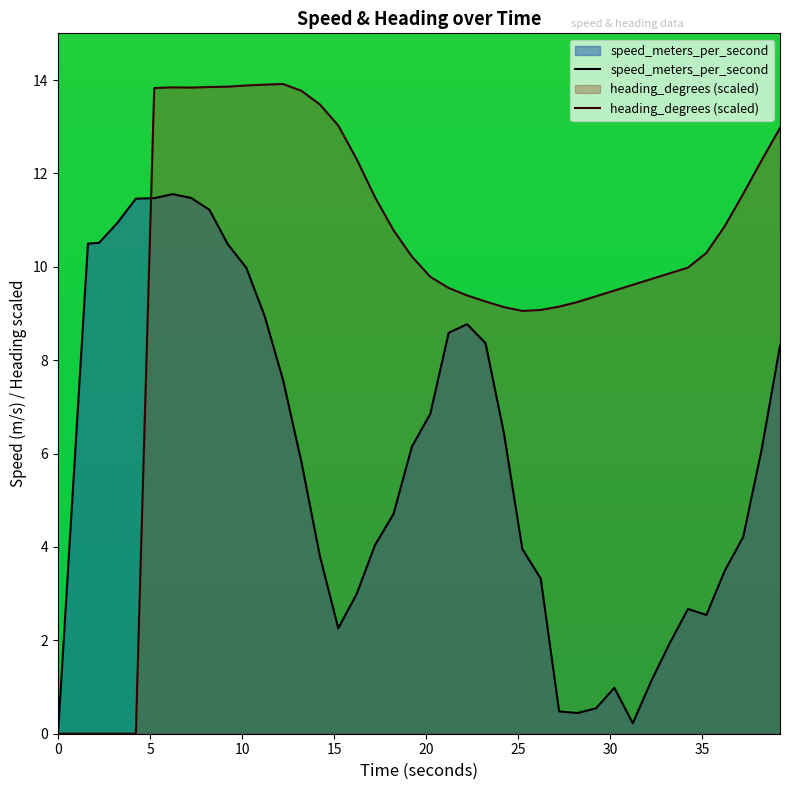

How many positive values does the heading_degrees (scaled) series have?

35